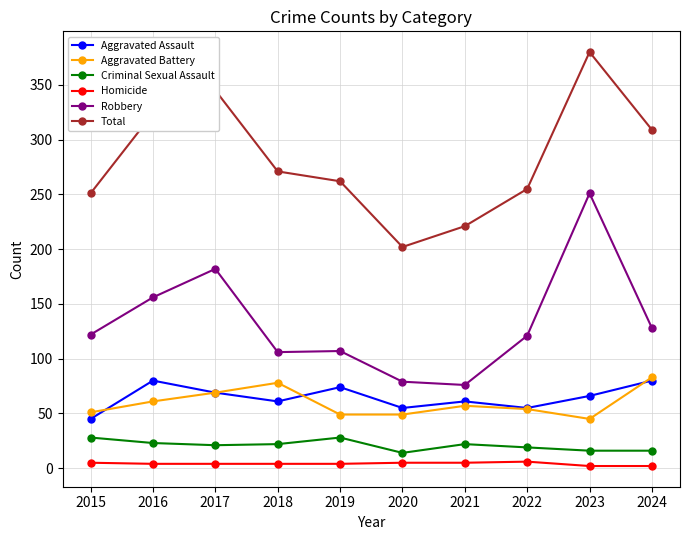

What is the total value across all series at 2023?

760